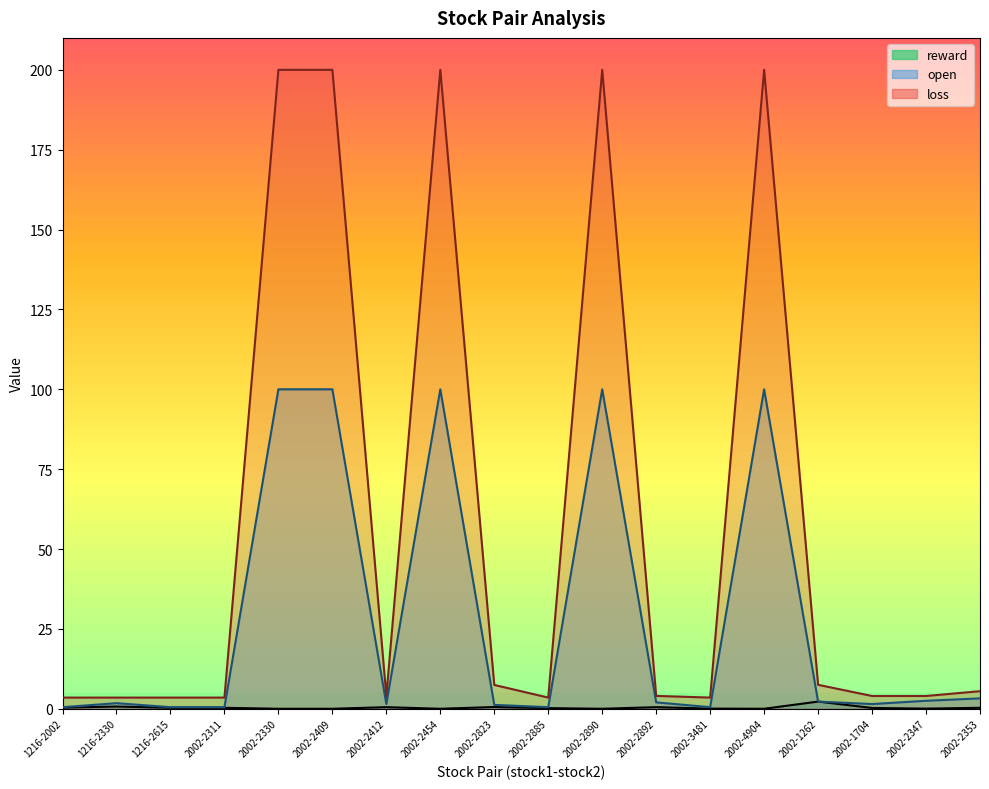

List the series in order of their overall mean, lowest first.

reward, open, loss